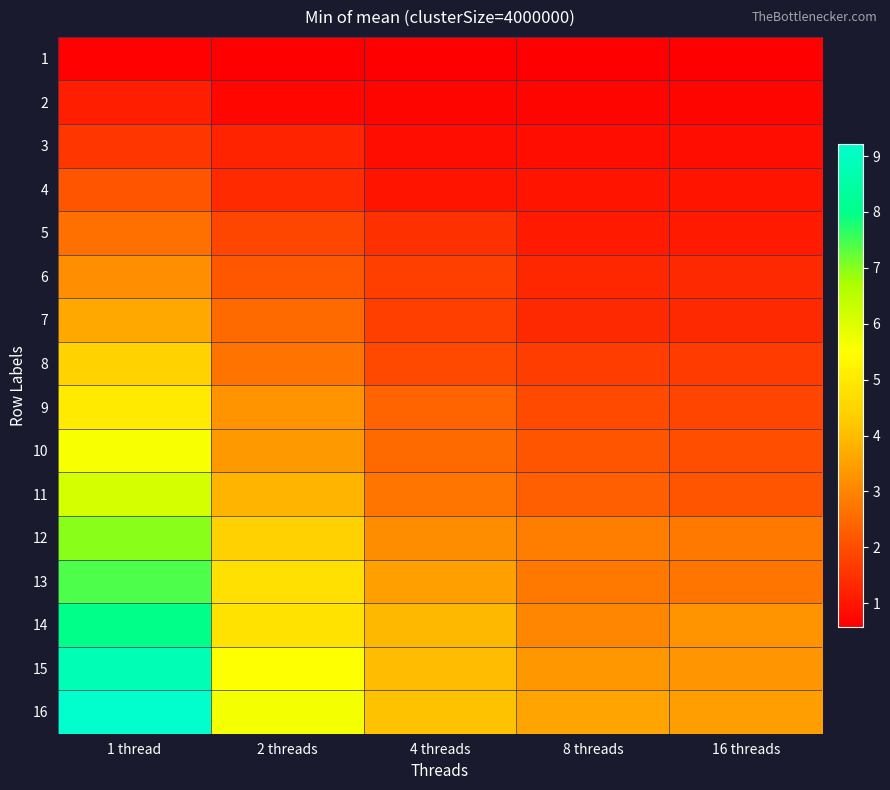

Between 16 threads and 4 threads, which is larger?

16 threads